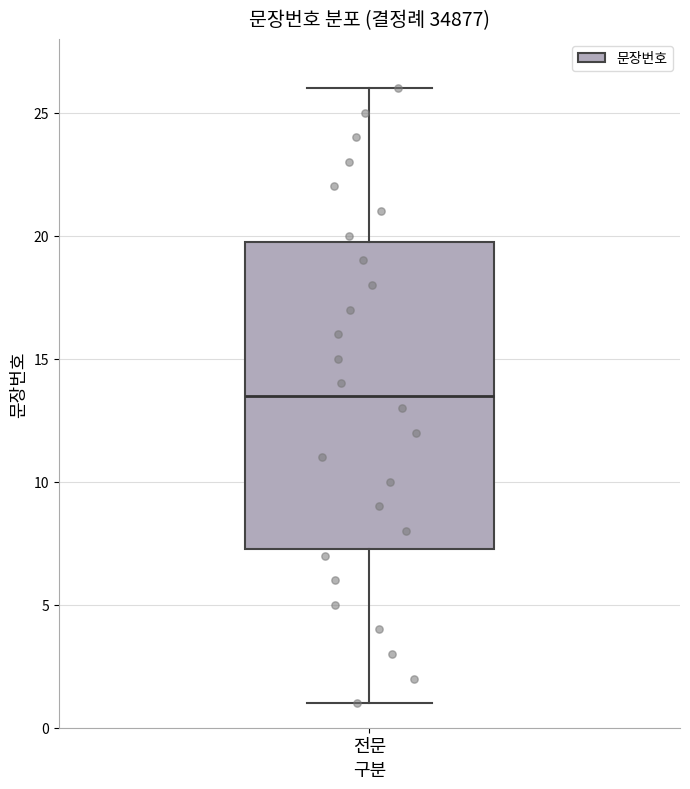

Where is the lower edge of the box for 전문 on the y-axis? The values are not printed on the chart, so give them approximately, as read against the axis.

7.5